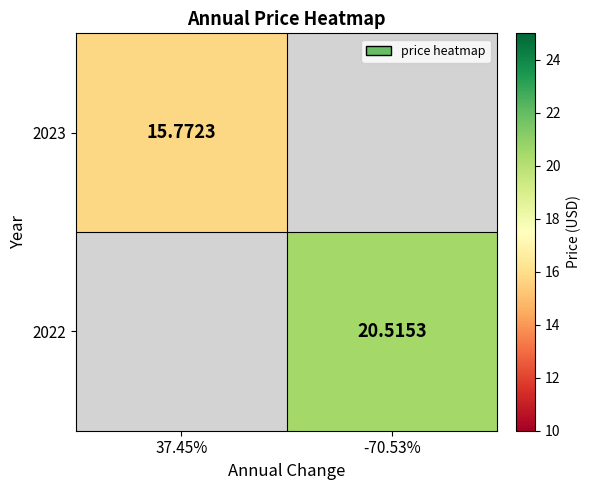

Where does the 2022 series first go above 20?

-70.53%